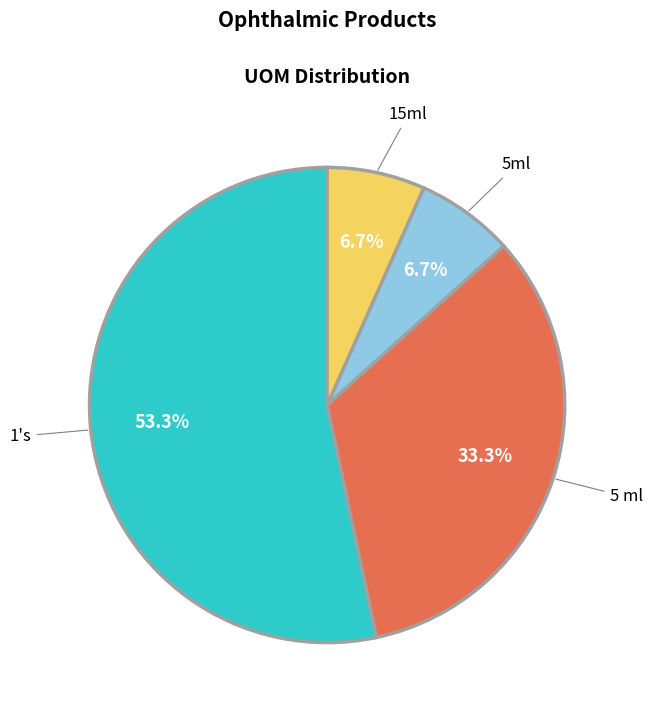

Which slice represents more than half of the pie?

1's